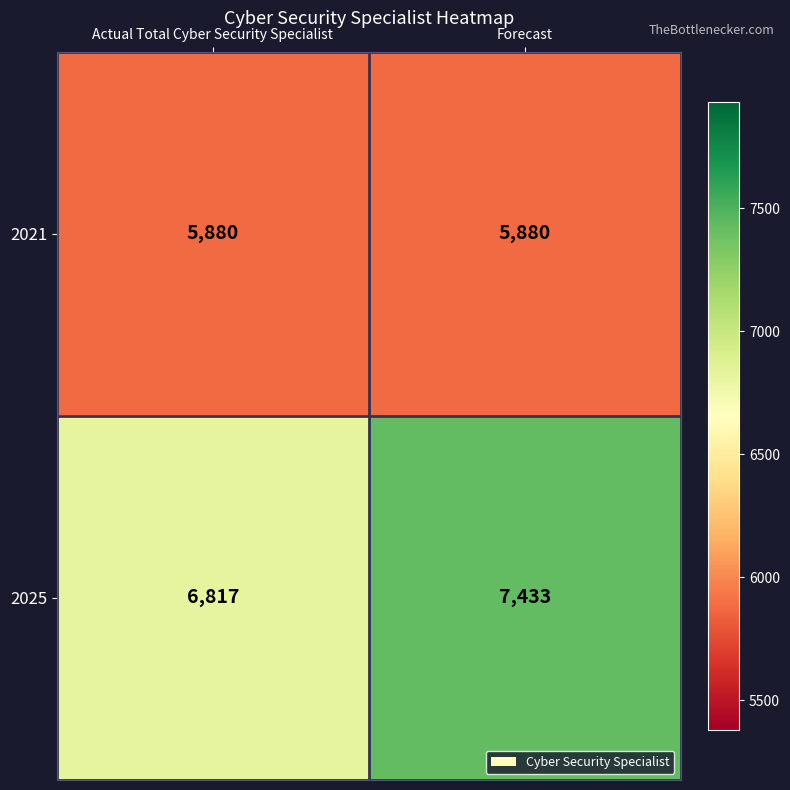

What is the sum of the 2025 values at Forecast and Actual Total Cyber Security Specialist?

14250